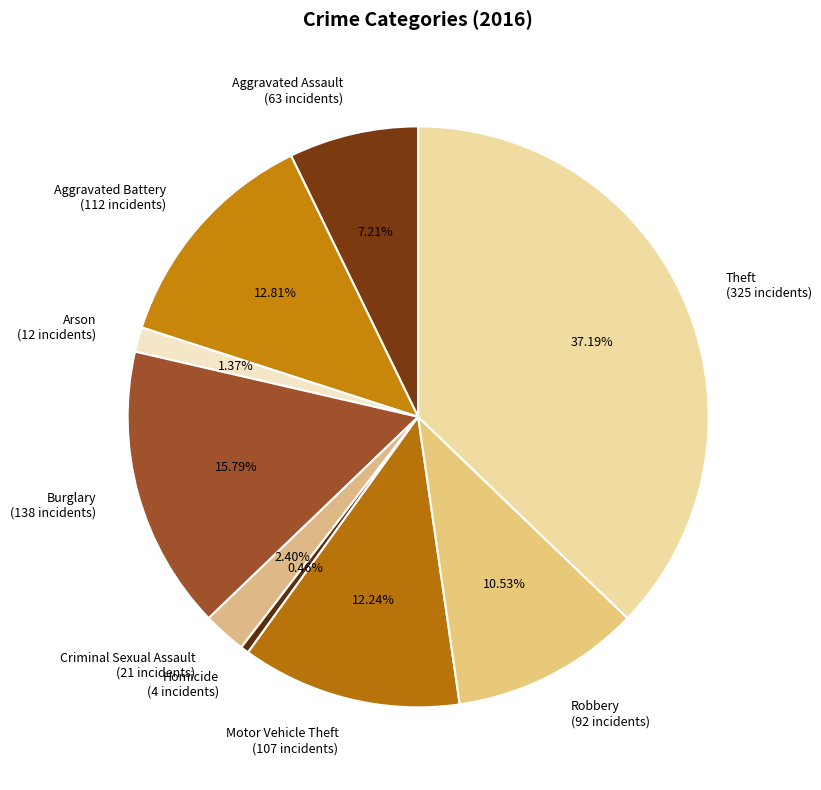

Which category has the biggest portion of the pie?

Theft